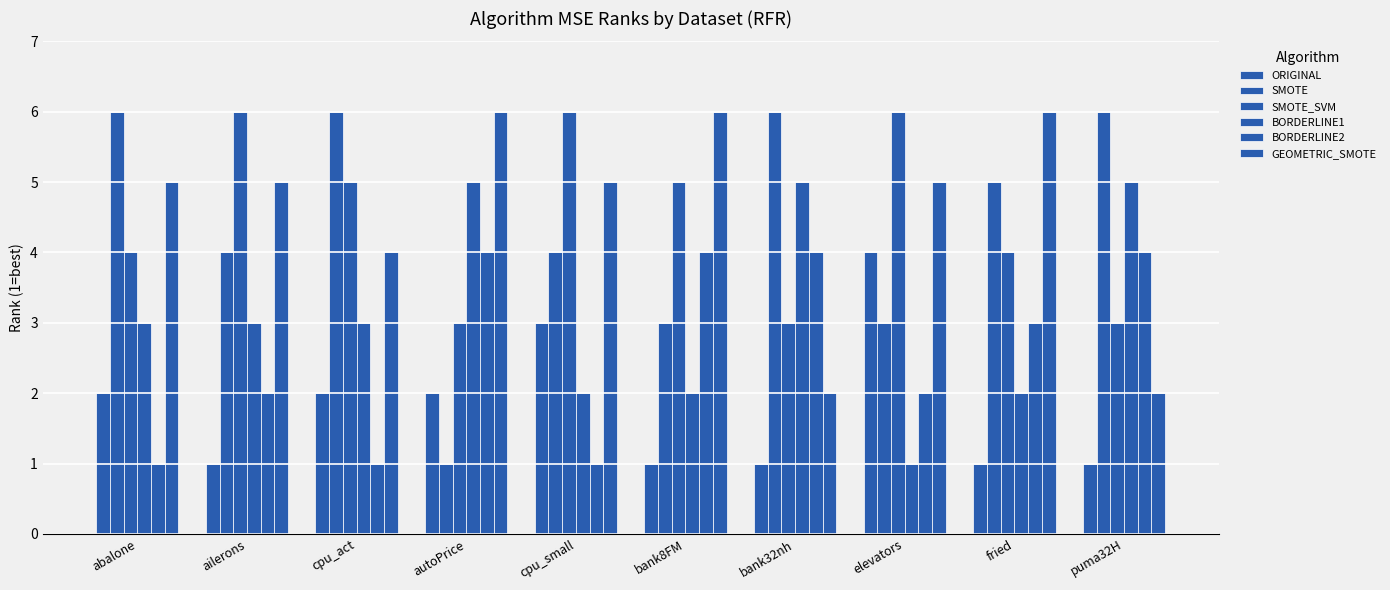

How many bars are there in each group?

6